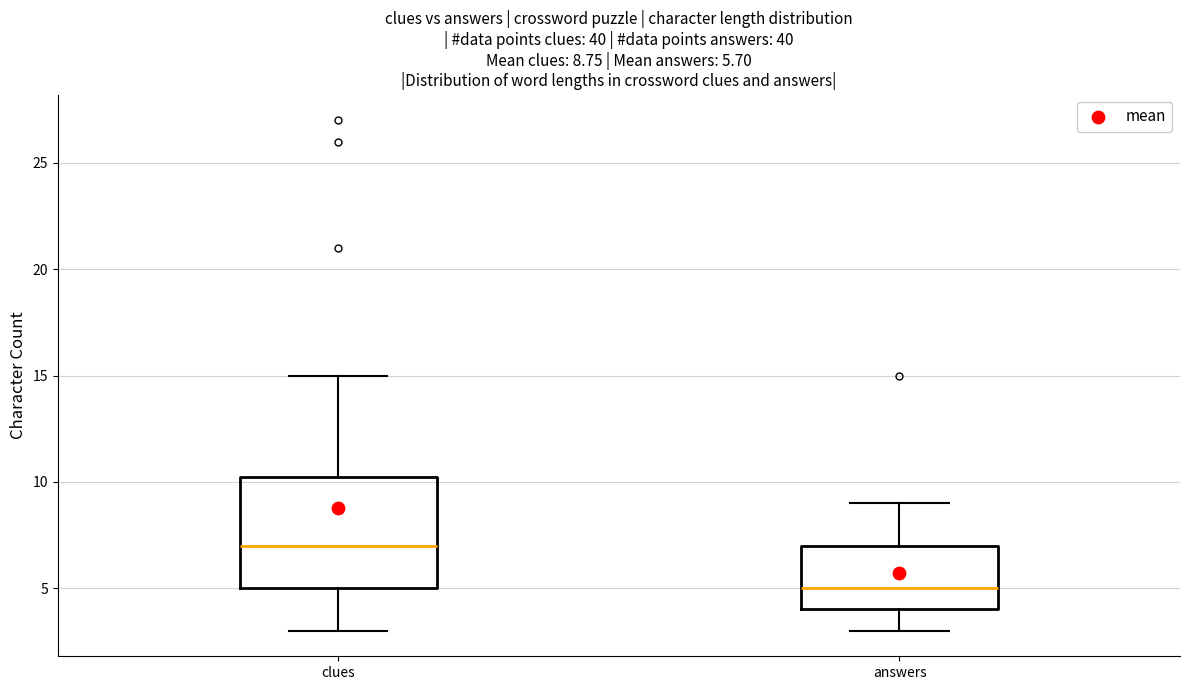

Comparing the boxes themselves (not the whiskers), which one is the tallest?

clues